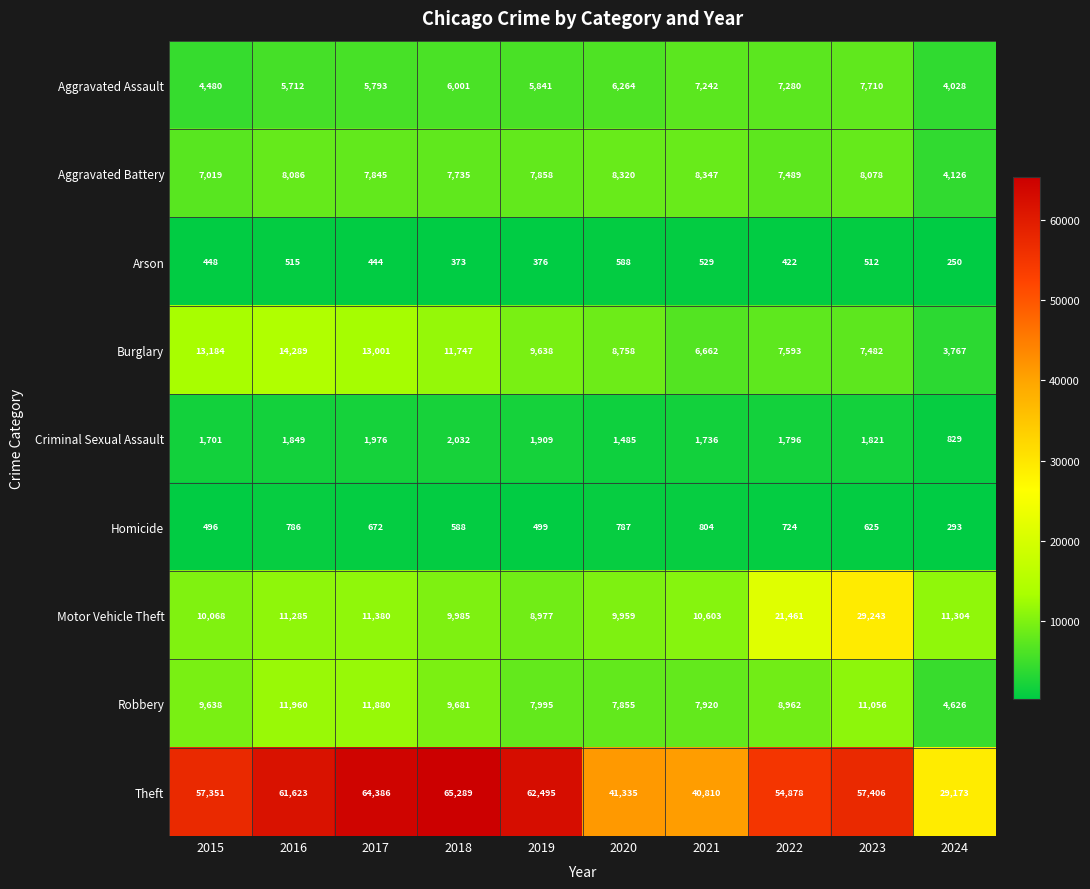

What is the smallest value displayed?

250